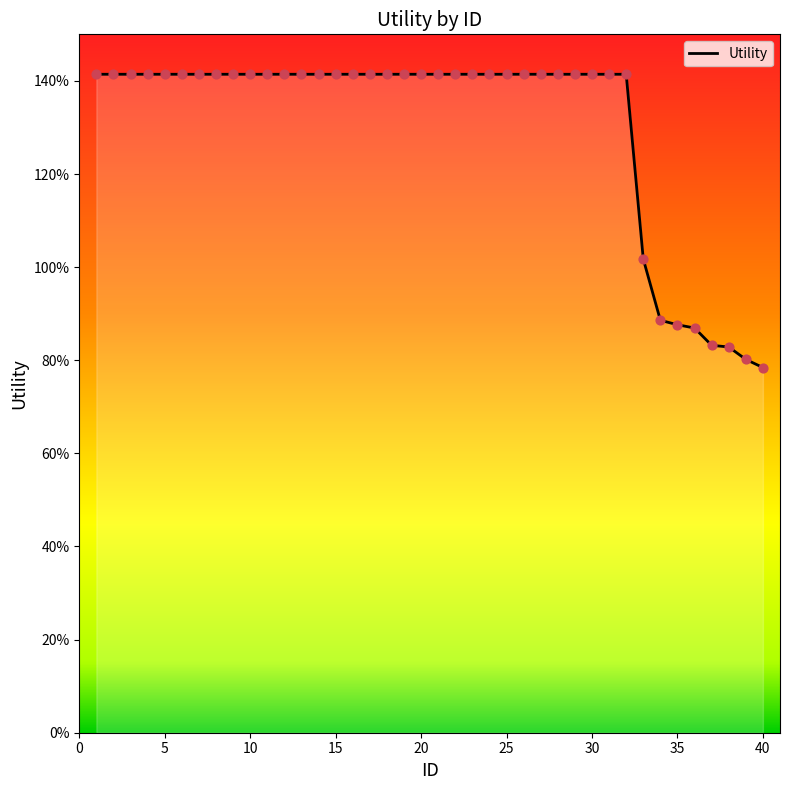

Between 14 and 22, which is larger?

14